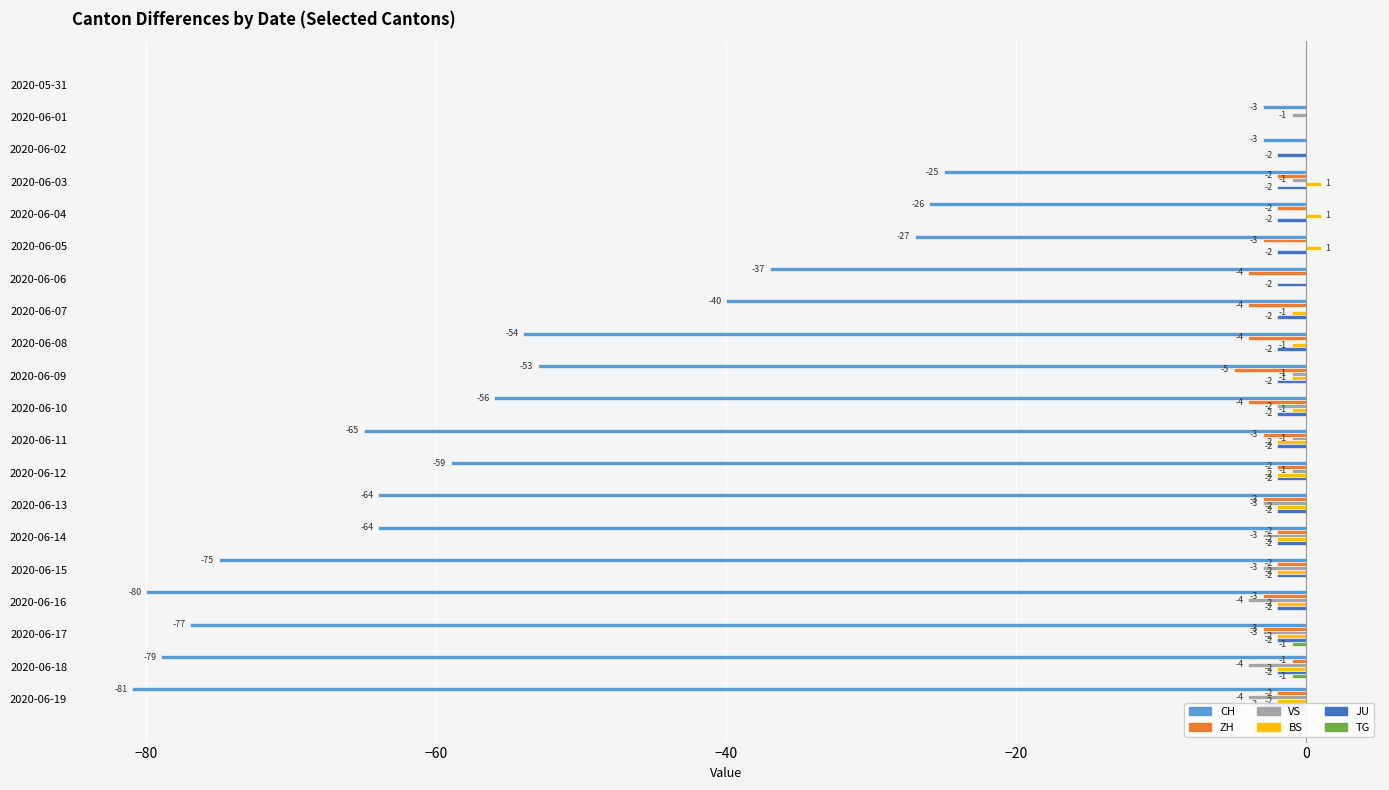

Which series has the widest spread of values?

CH